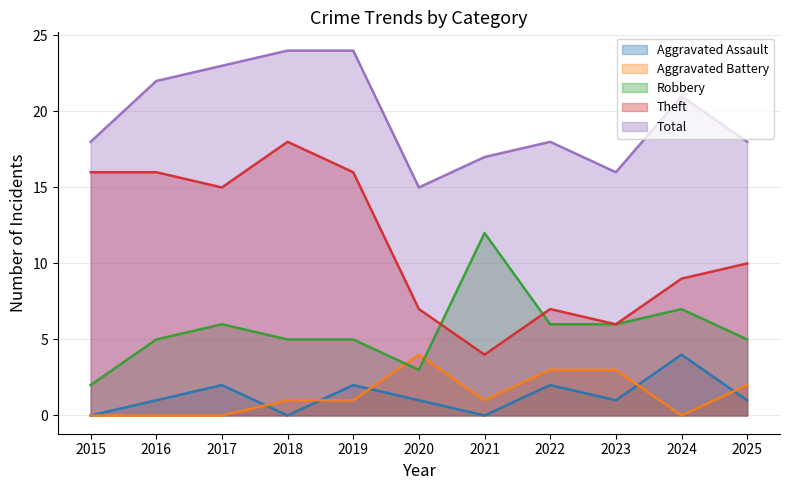

True or false: Aggravated Battery and Theft intersect in this chart.

False